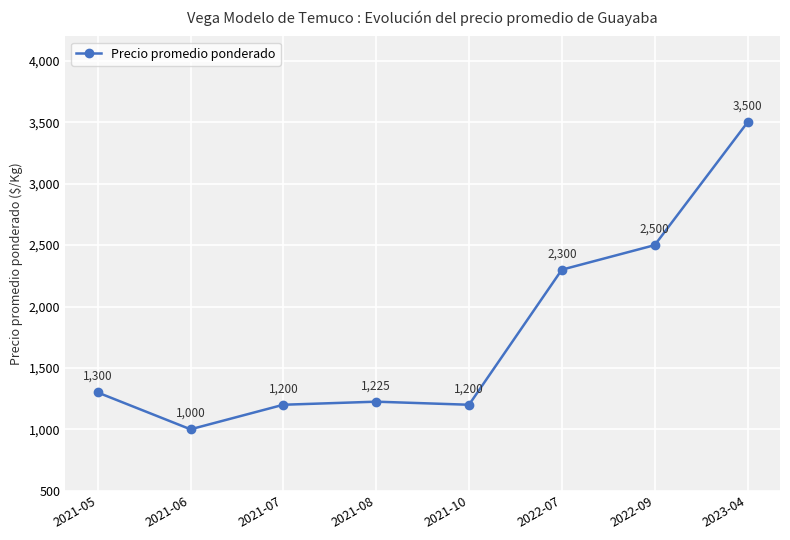

What is the minimum value shown in the chart?

1000